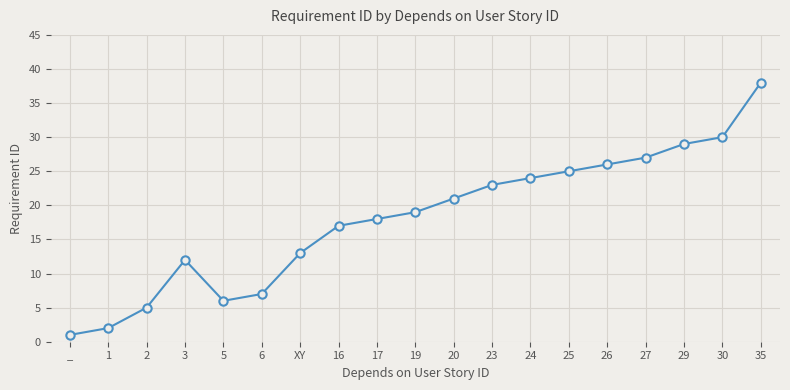

How many interior local valleys (lower than both neighbors) does the data have?

1